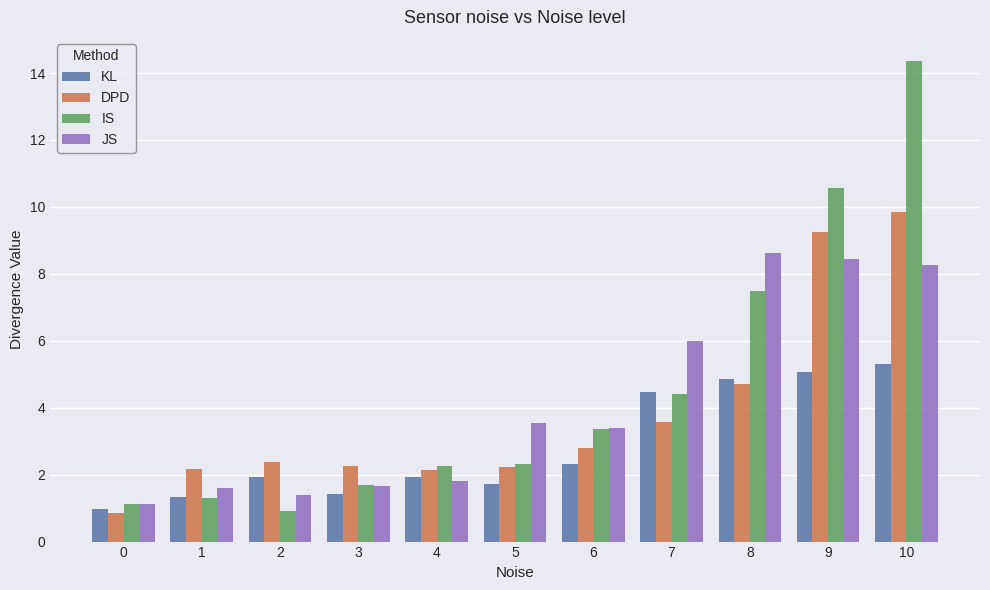

How many data points does each series have?

11